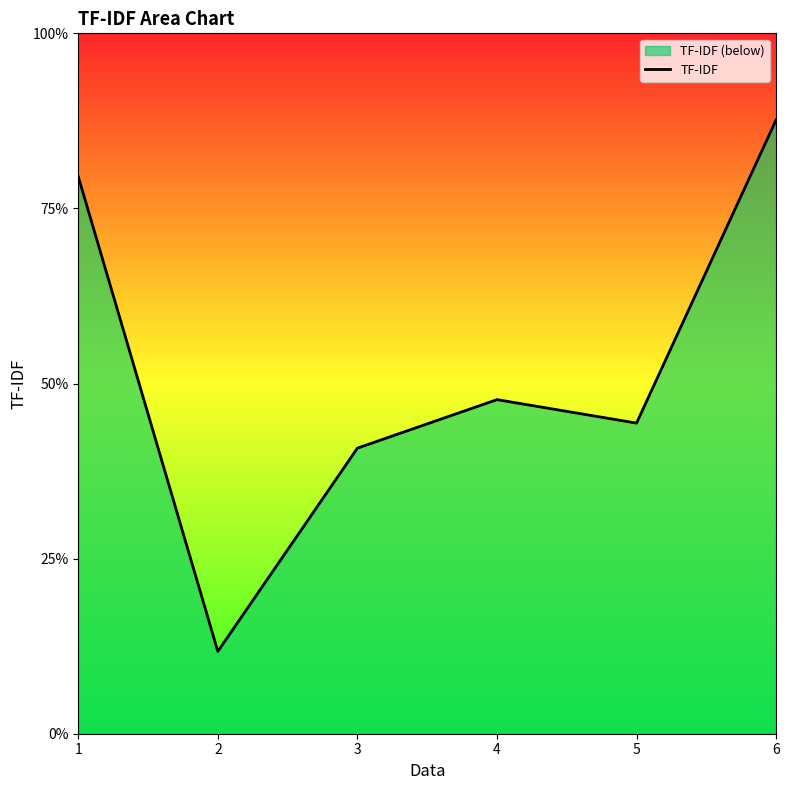

How many lines are shown in the chart?

1